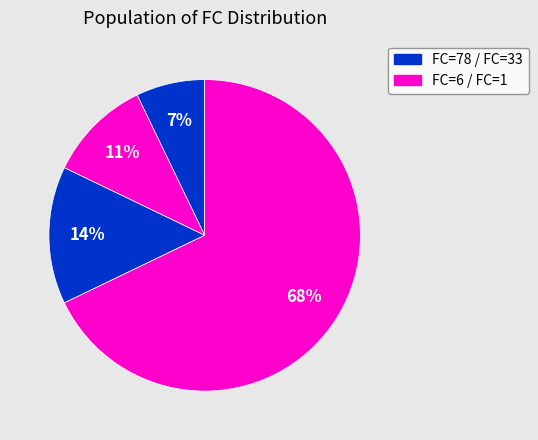

Is there any slice that represents more than half of the pie?

Yes